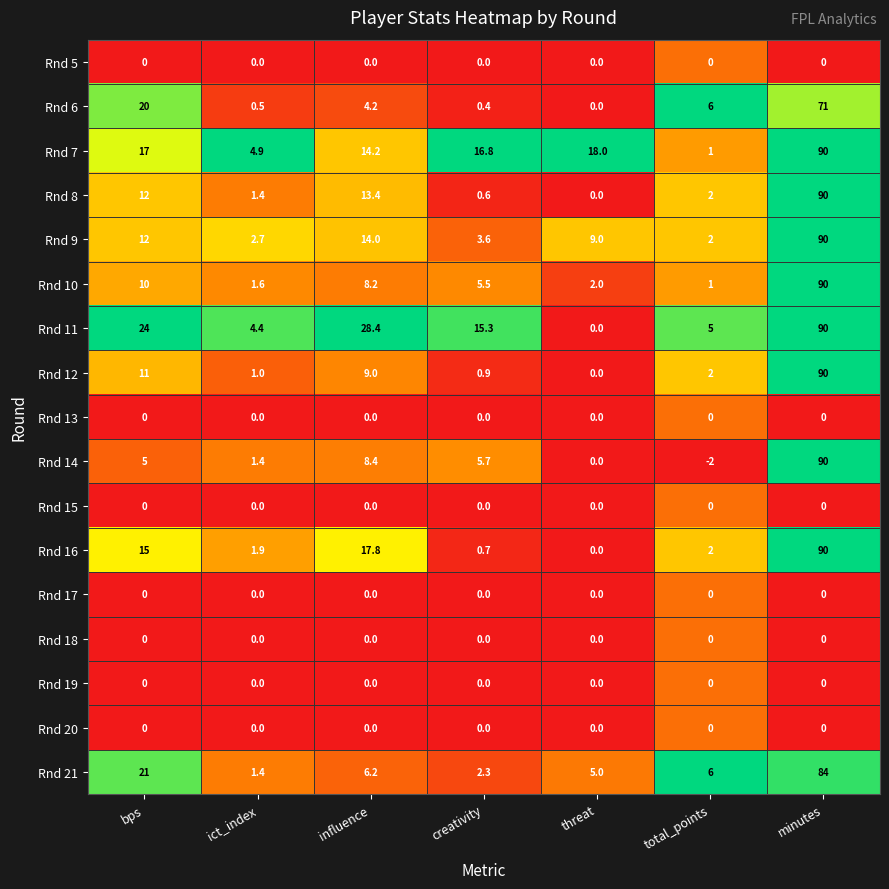

What value does the Rnd 16 series have at bps?

15.0